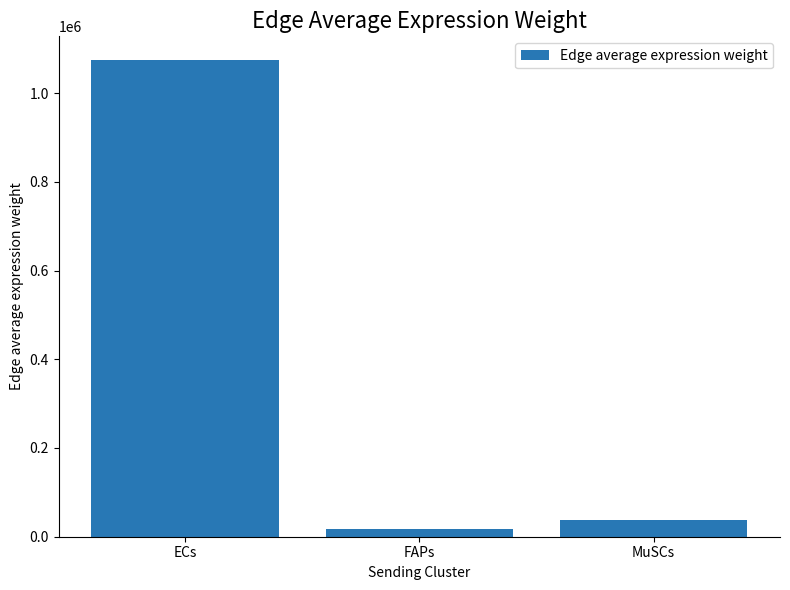

List the labels in order of value, largest first.

ECs, MuSCs, FAPs